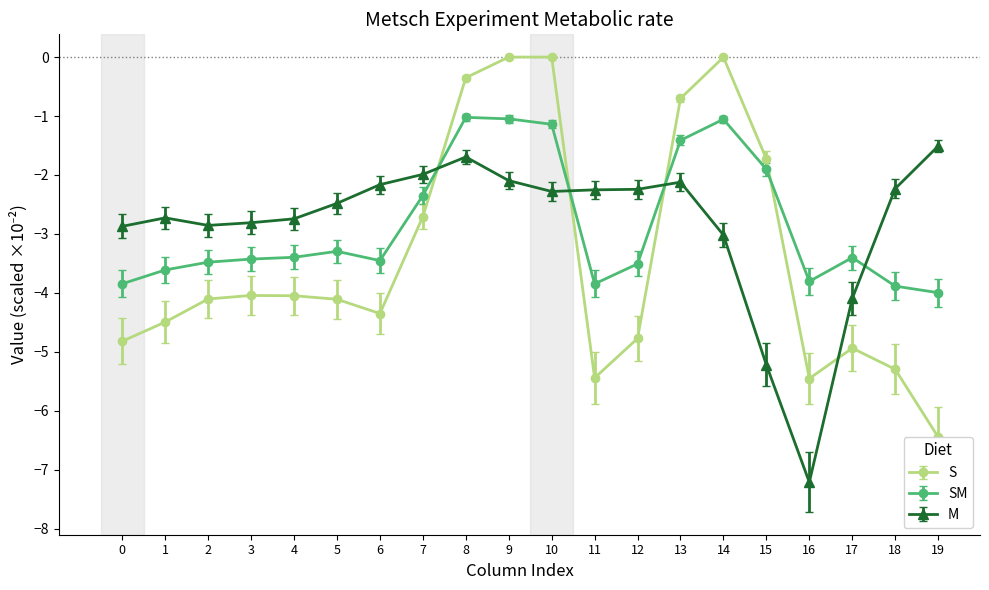

What is the difference between the highest and lowest values at 16?

3.4